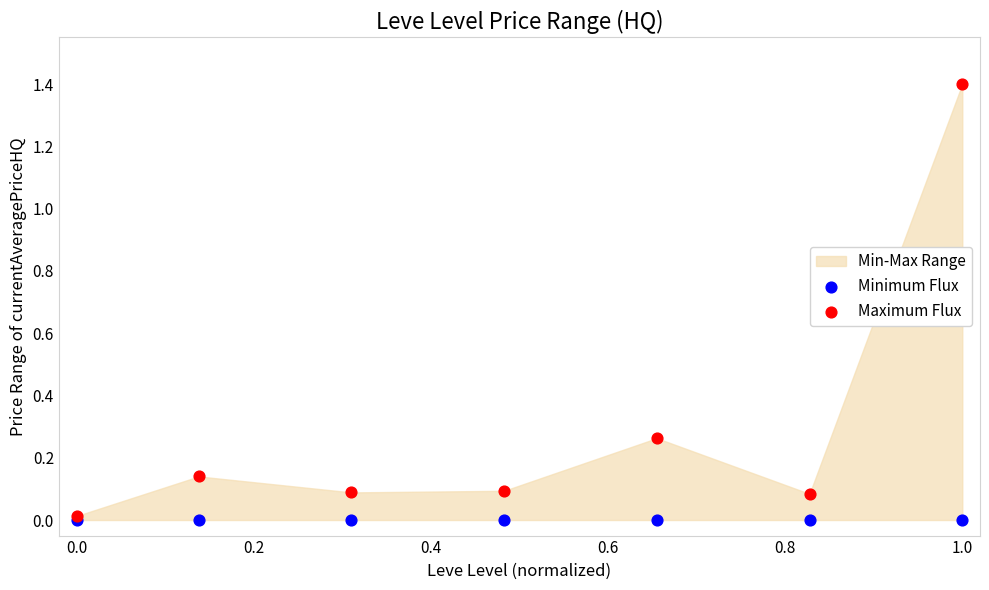

Which series reaches the maximum Y coordinate?

Maximum Flux